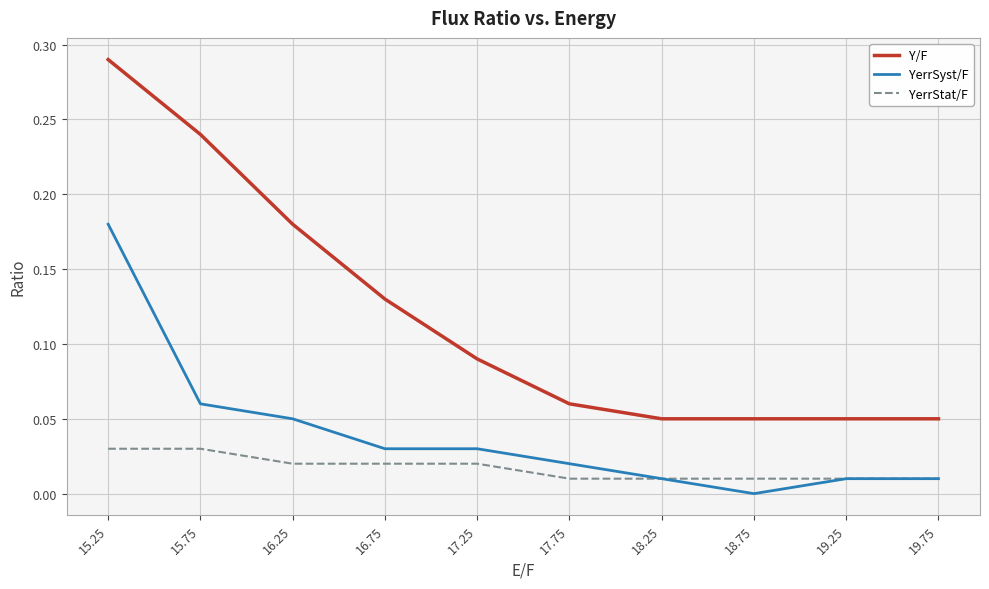

At which category does the chart reach its peak across all series?

15.25